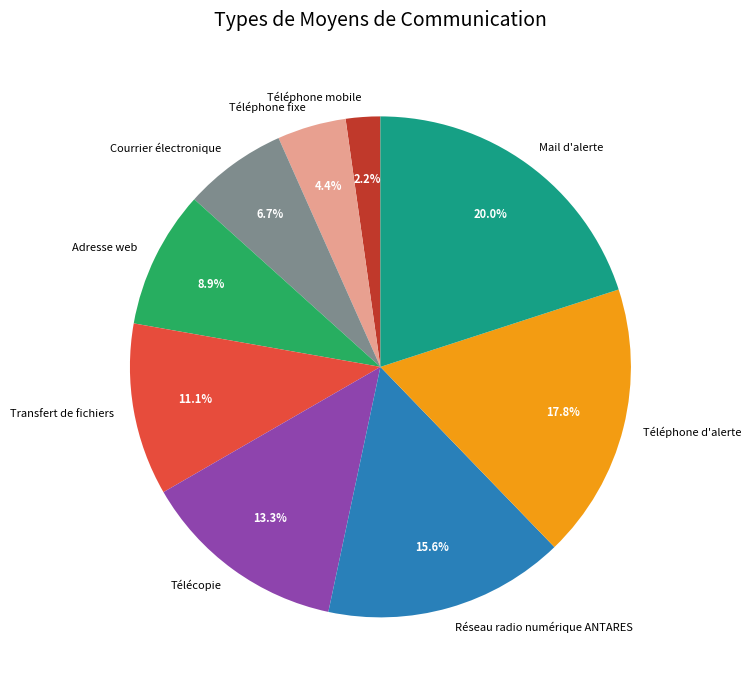

Does Mail d'alerte account for over 50% of the chart?

No